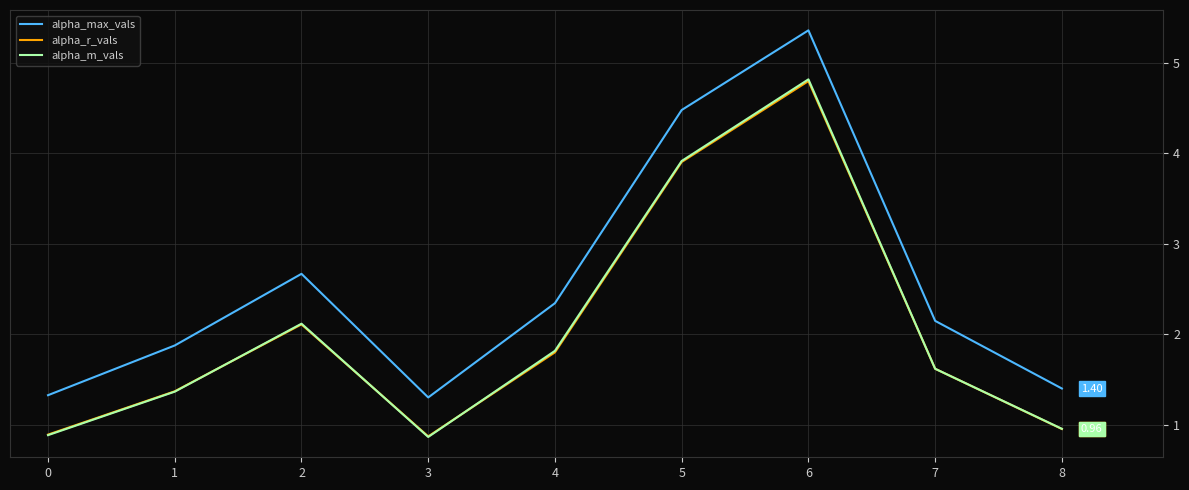

Is the value of alpha_max_vals at 6 greater than the value of alpha_m_vals at 7?

Yes